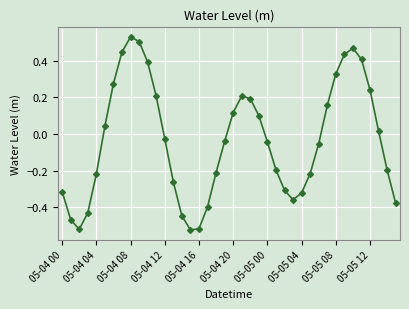

How many data points are less than 0?

22